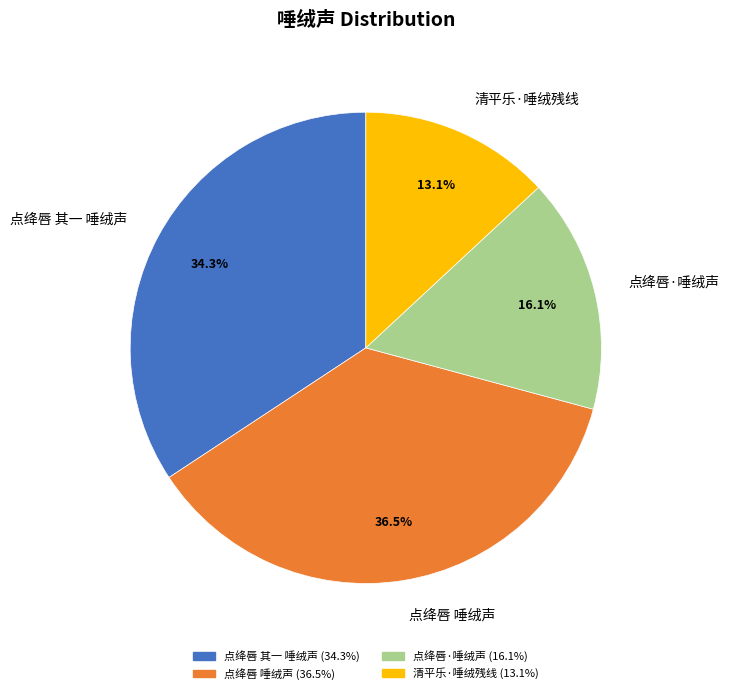

How many slices are in this pie chart?

4